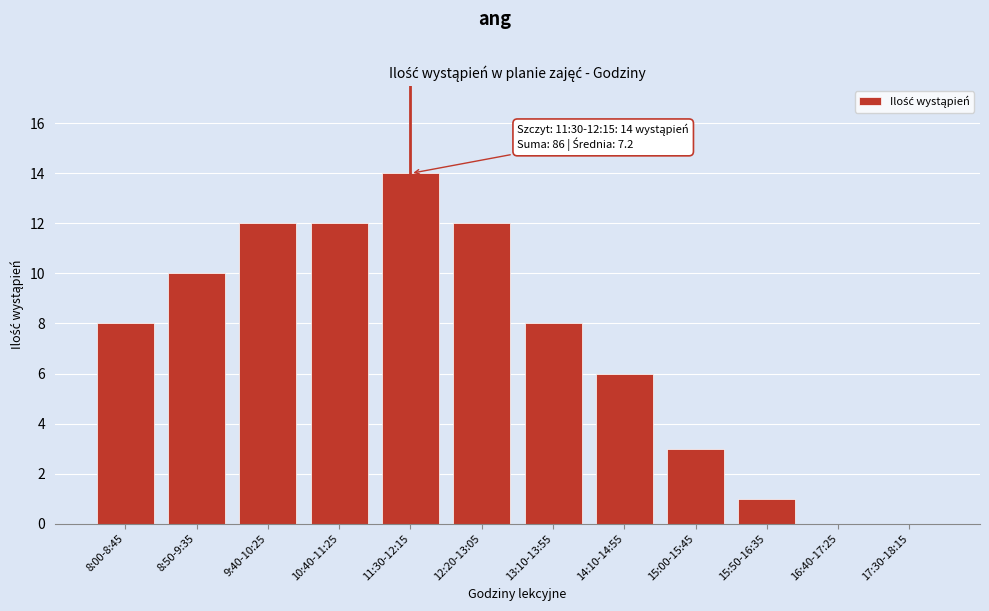

Reading left to right, list all the values displayed in this chart.

8:00-8:45=8	8:50-9:35=10	9:40-10:25=12	10:40-11:25=12	11:30-12:15=14	12:20-13:05=12	13:10-13:55=8	14:10-14:55=6	15:00-15:45=3	15:50-16:35=1	16:40-17:25=0	17:30-18:15=0